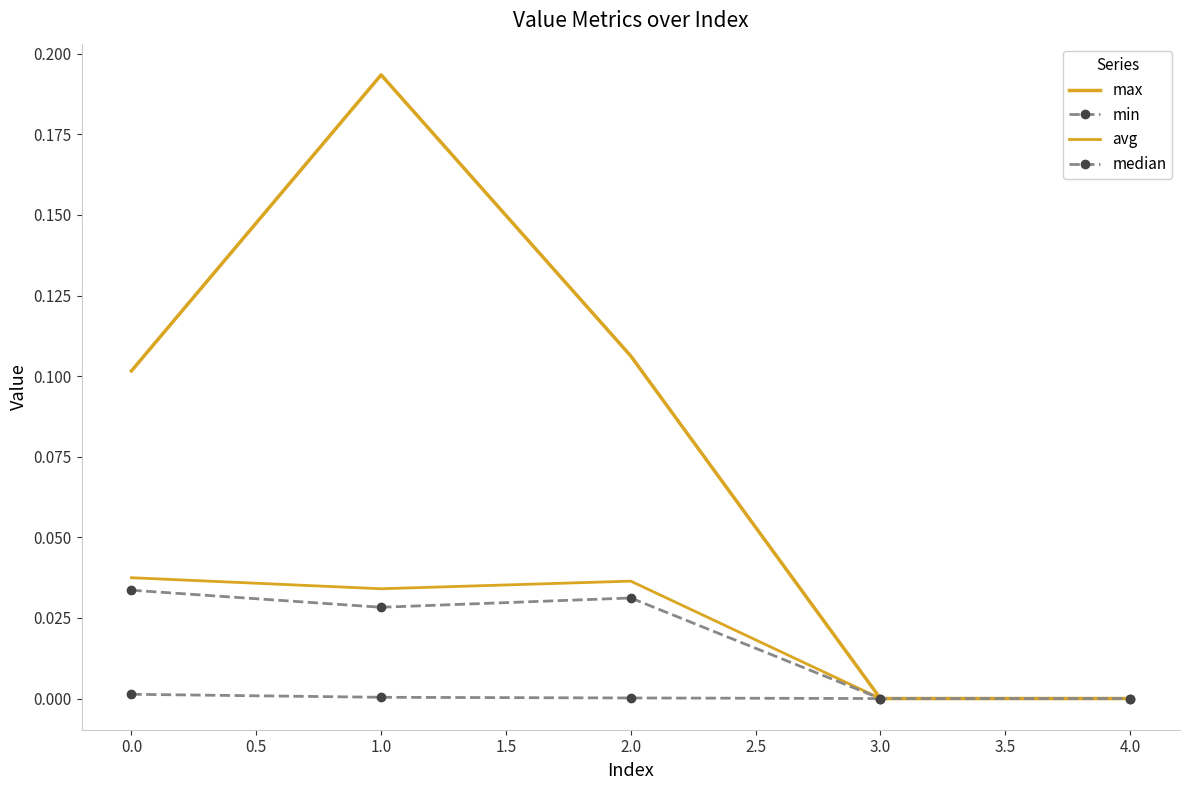

Reading left to right, extract all data points from this chart.

max: 0.1	0.2	0.1	0.0	0.0
min: 0.0	0.0	0.0	0.0	0.0
avg: 0.0	0.0	0.0	0.0	0.0
median: 0.0	0.0	0.0	0.0	0.0